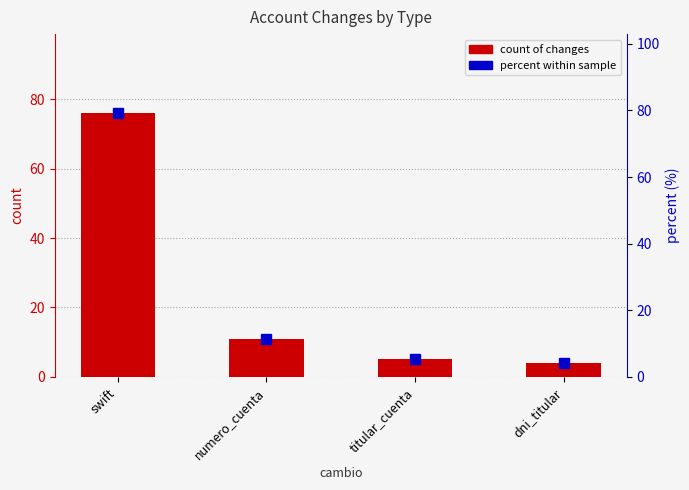

At dni_titular, list the series in order from smallest to largest.

count of changes, percent within sample